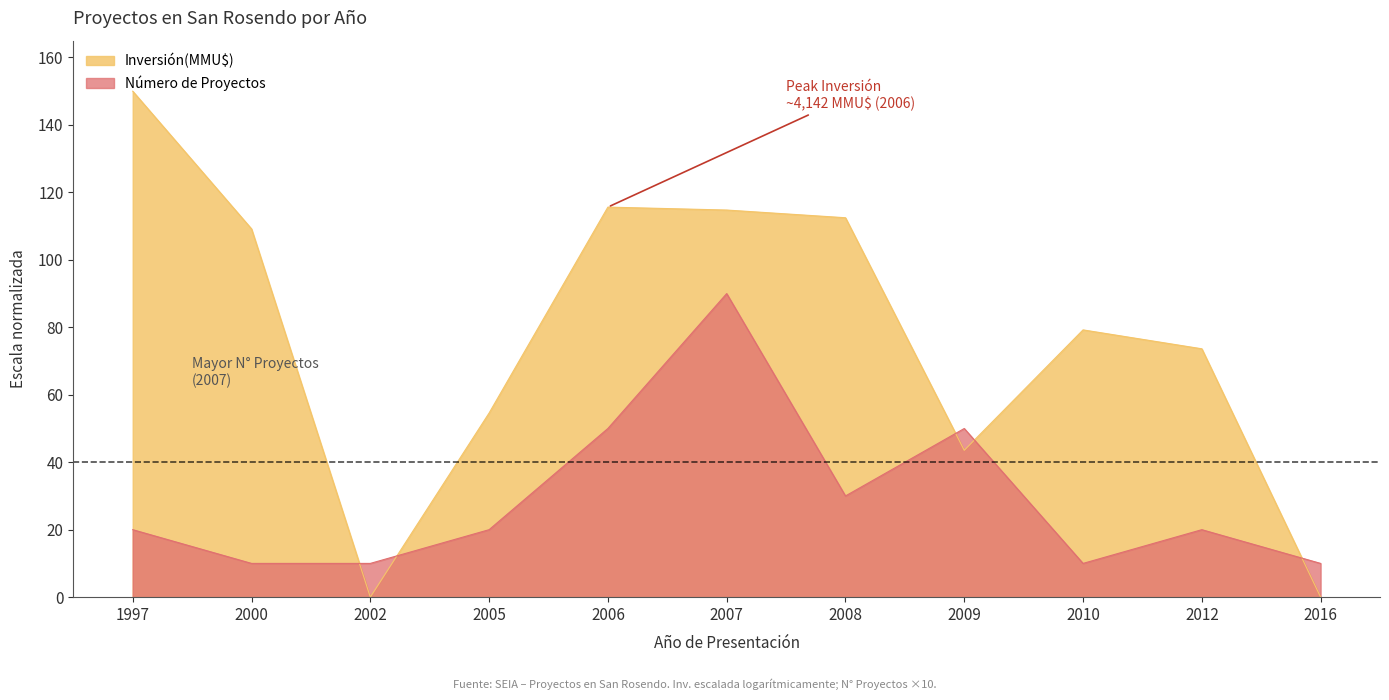

How many lines are shown in the chart?

2